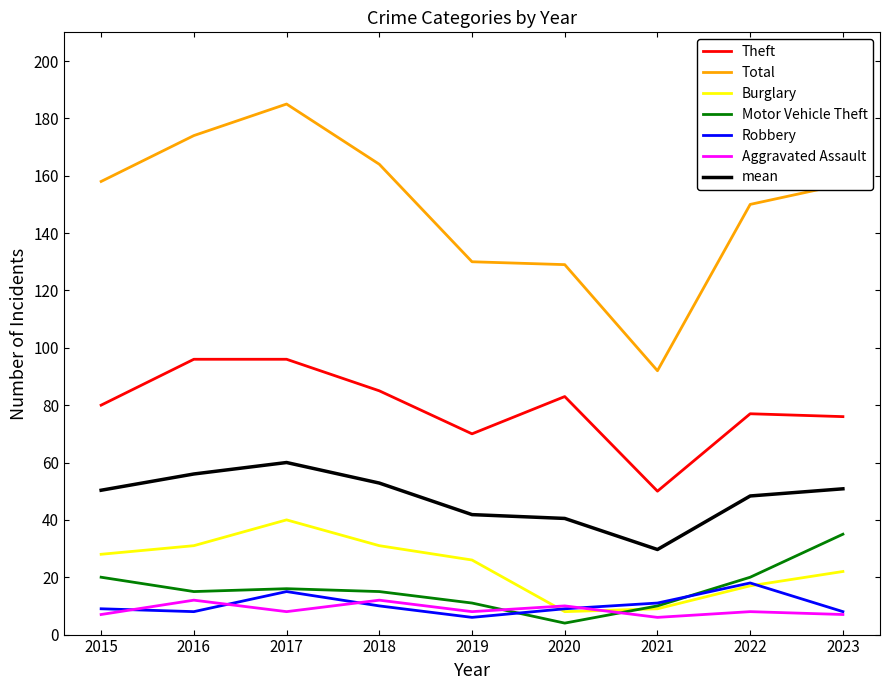

At how many categories does at least one series exceed 131?

6